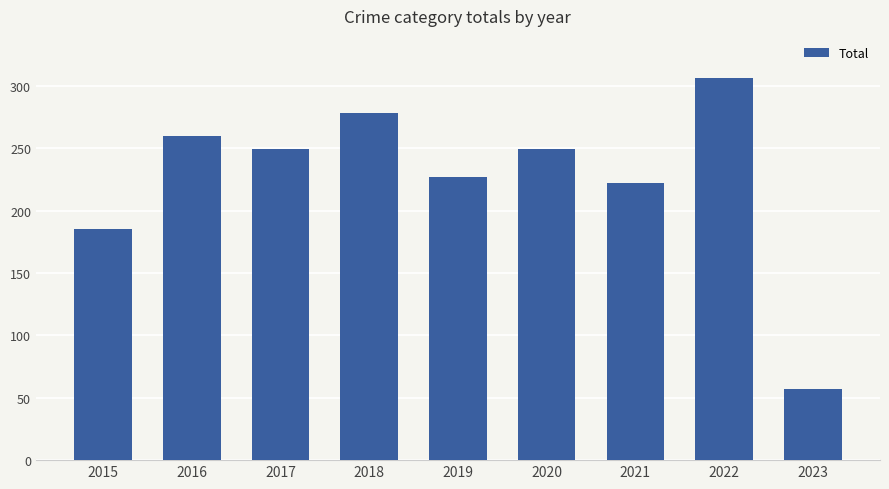

Approximately how many times larger is the value at 2023 compared to 2018?

0.2